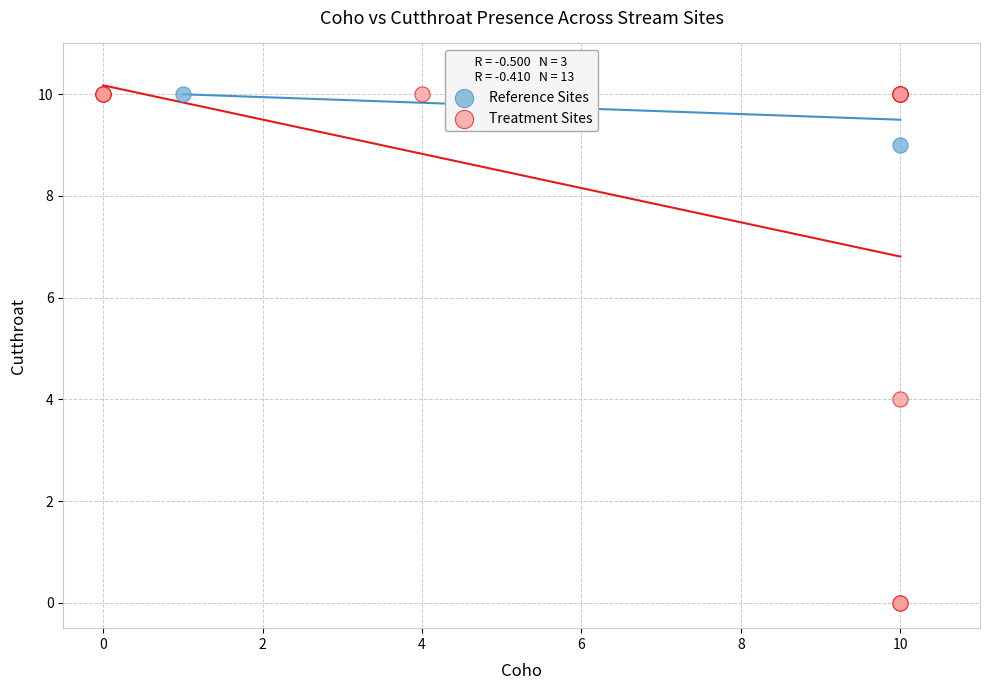

Which series has the widest spread of Y values?

Treatment Sites